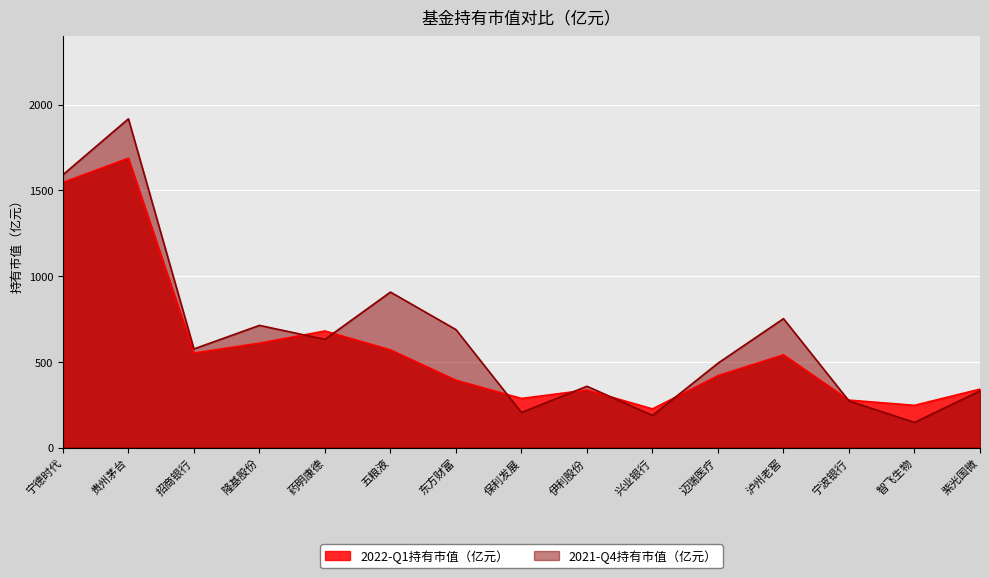

True or false: 2021-Q4持有市值（亿元） has a value of 415.3 at 隆基股份.

False